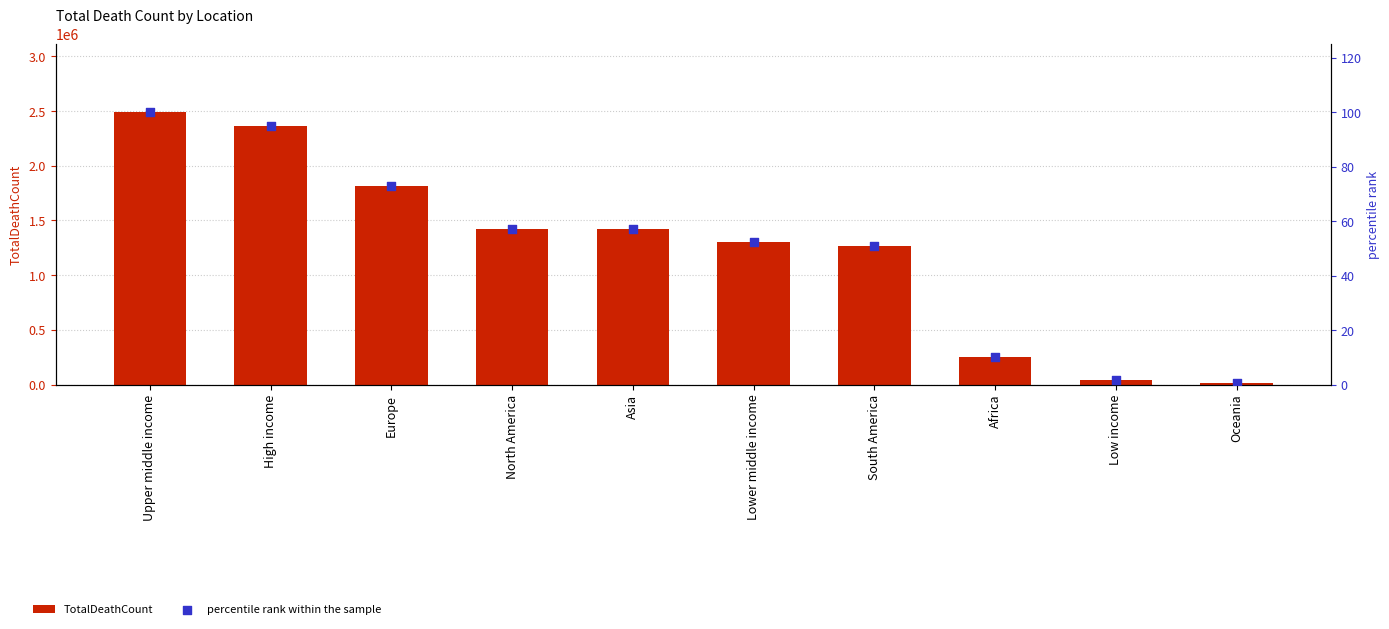

What are all the series names shown in the legend?

TotalDeathCount, percentile rank within the sample